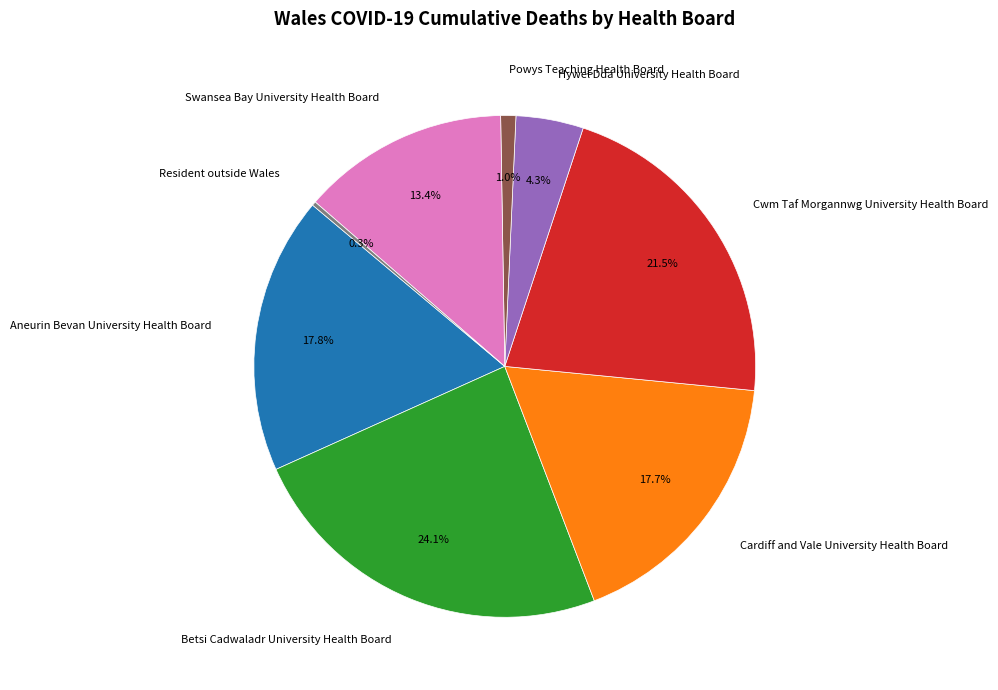

Which slice is the largest?

Betsi Cadwaladr University Health Board